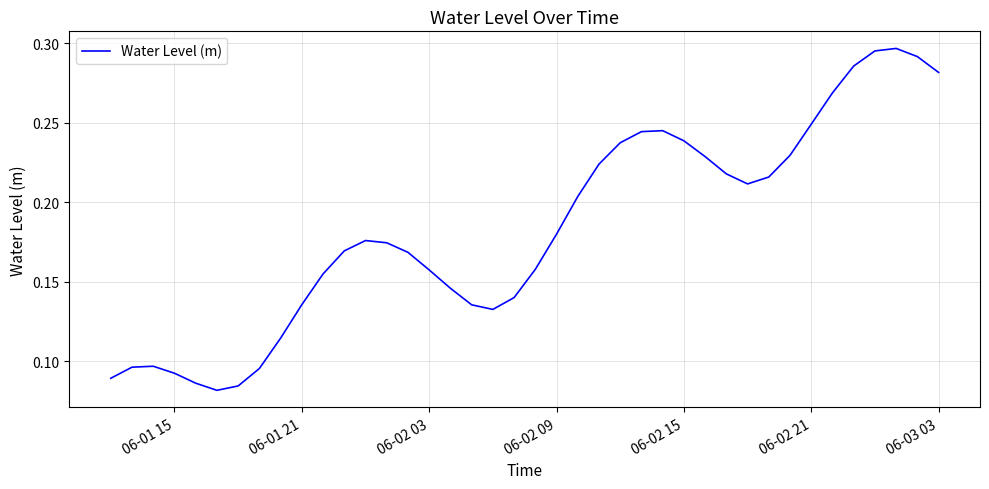

How many lines are shown in the chart?

1